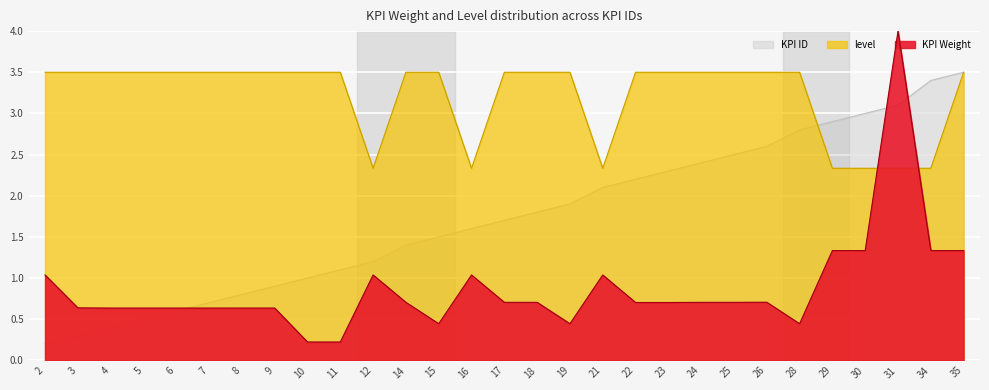

True or false: KPI Weight has more than 1 points higher than both neighbors.

True